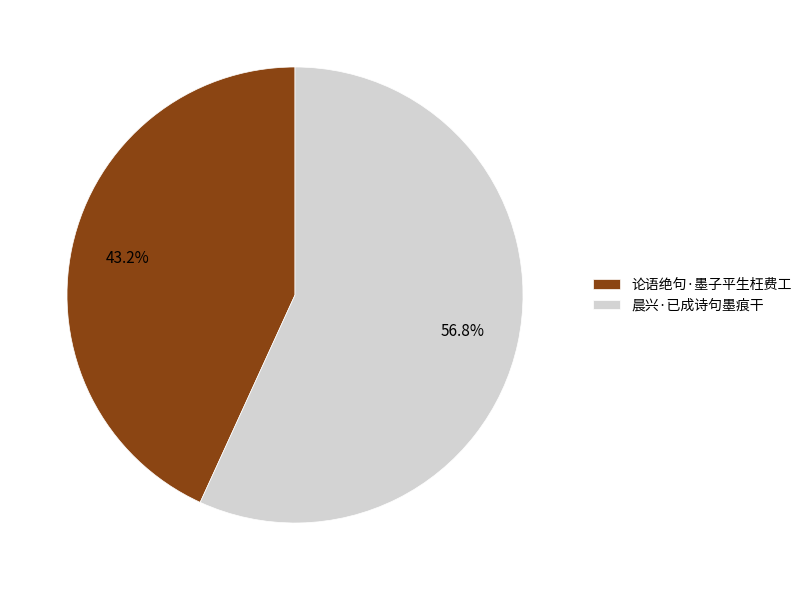

How many slices are in this pie chart?

2